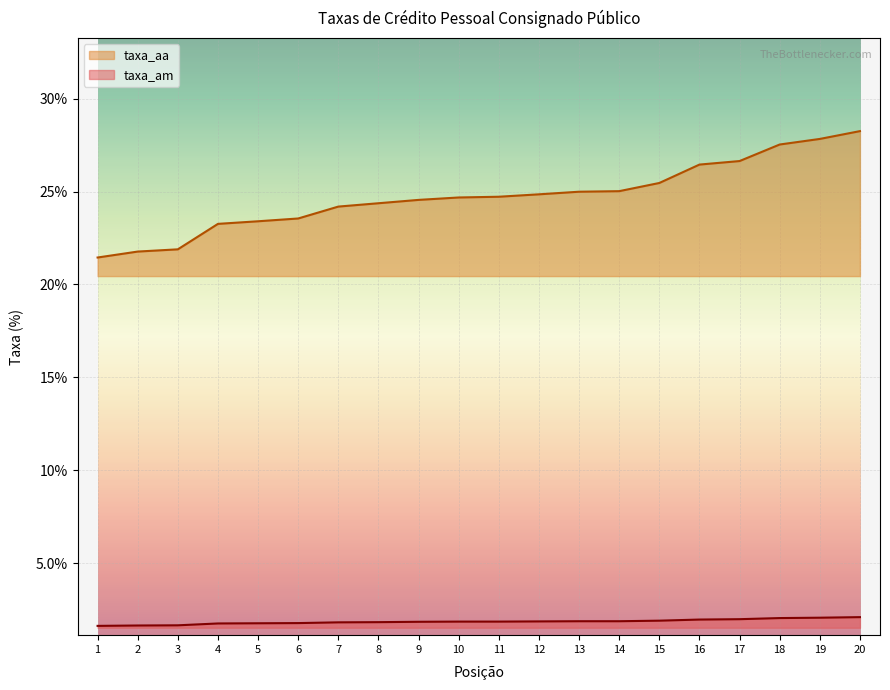

What is the total value across all series at 8?

26.2